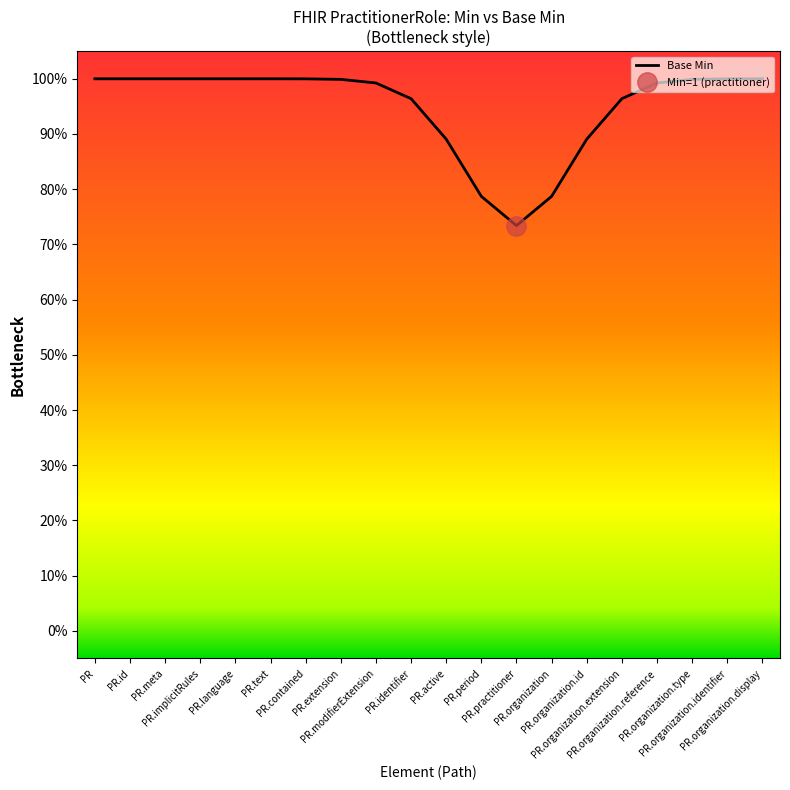

What is the difference between the second highest and second lowest values?

0.2